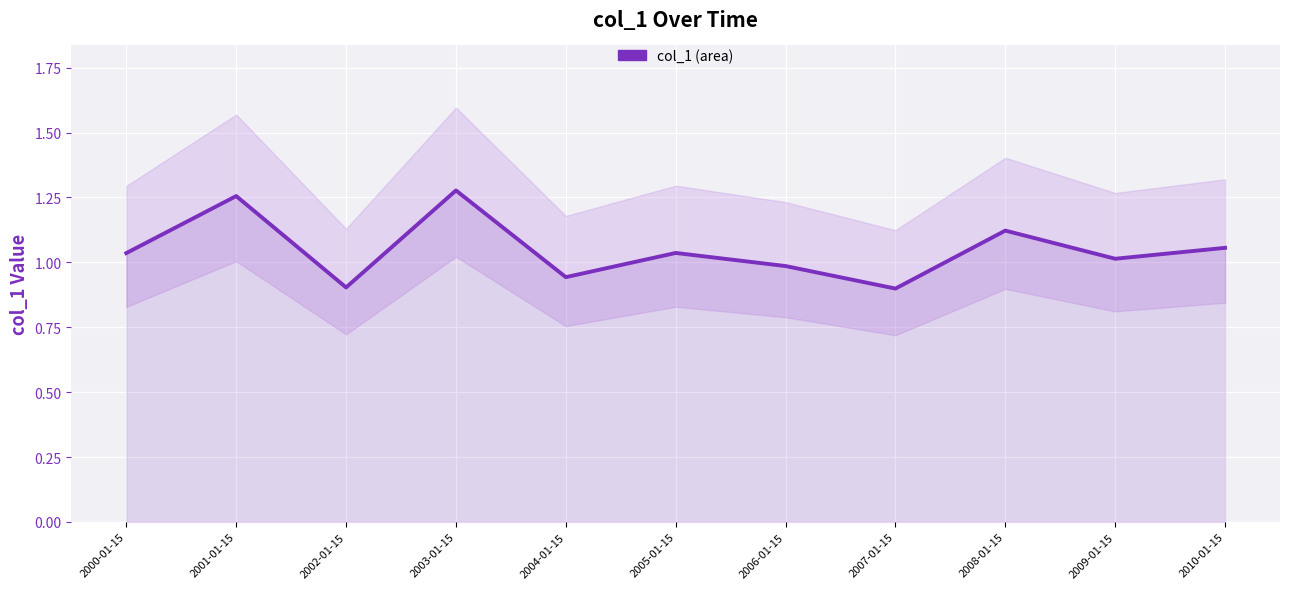

What is the difference between the maximum and minimum values?

0.4